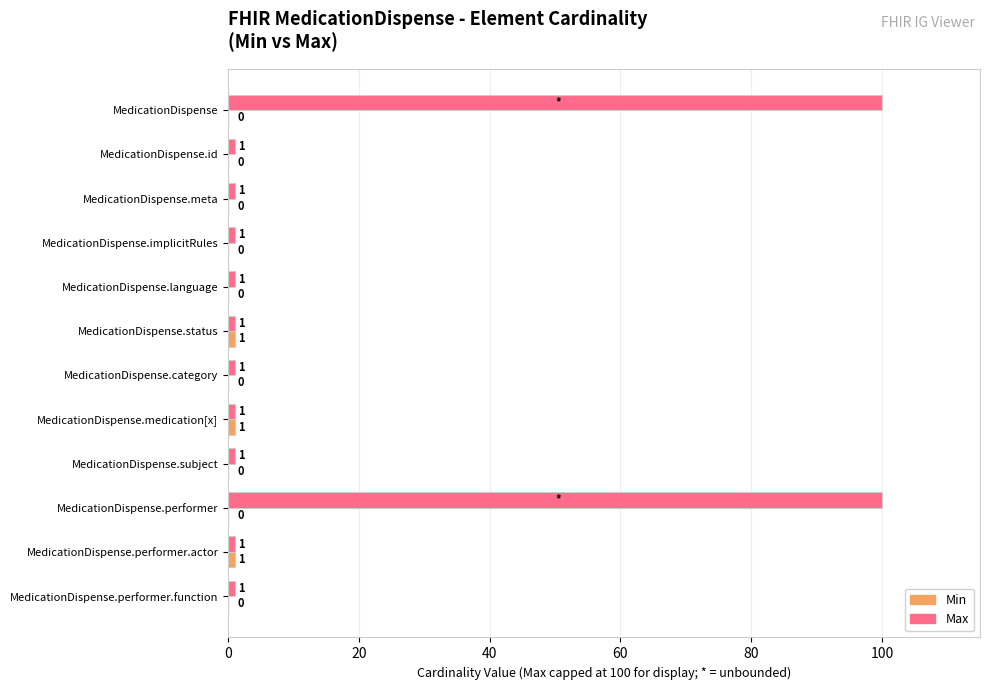

True or false: Max has a value of 1 at MedicationDispense.performer.function.

True